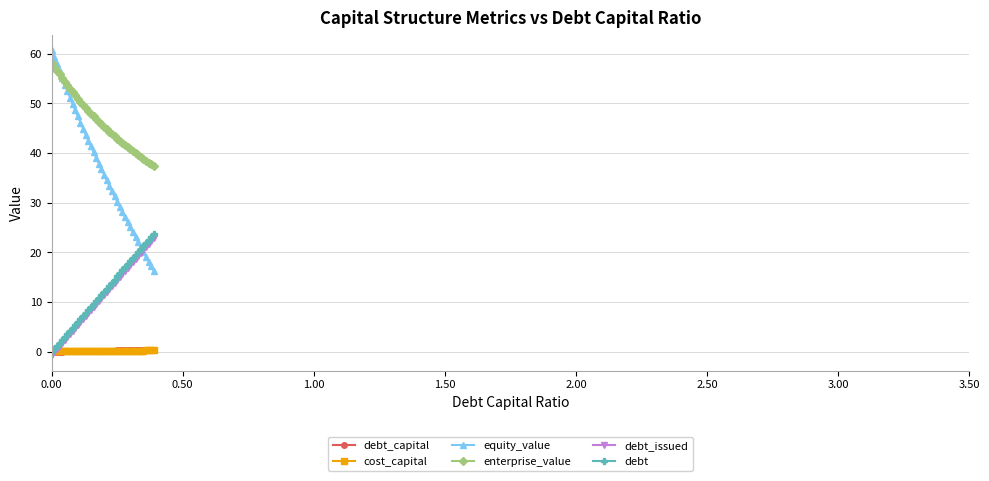

Which series has the widest spread of values?

equity_value